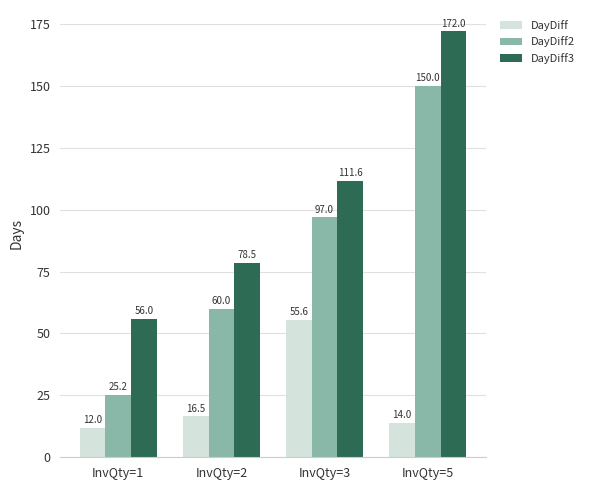

Which series has the largest range (max minus min)?

DayDiff2